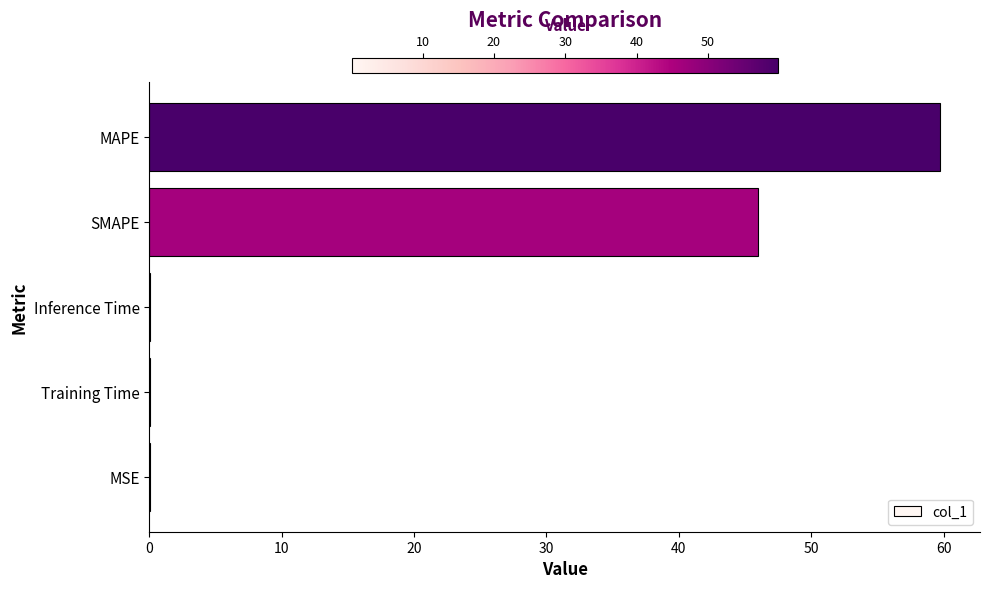

The value at MAPE is 59.8. True or false?

True